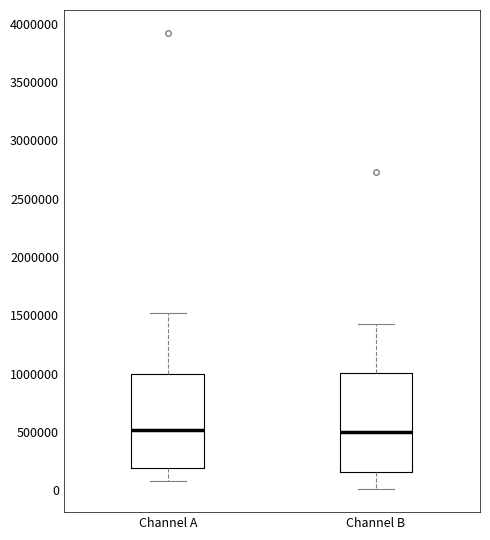

Reading left to right, transcribe this box plot: for each box, give where its median line is, the range the box spans, and where its two whiskers end, as read against the y-axis. The values are not printed on the chart, so give them approximately, as read against the axis.

Channel A: median 500000, box 200000 to 1000000, whiskers 50000 to 1500000
Channel B: median 500000, box 150000 to 1000000, whiskers 0 to 1400000